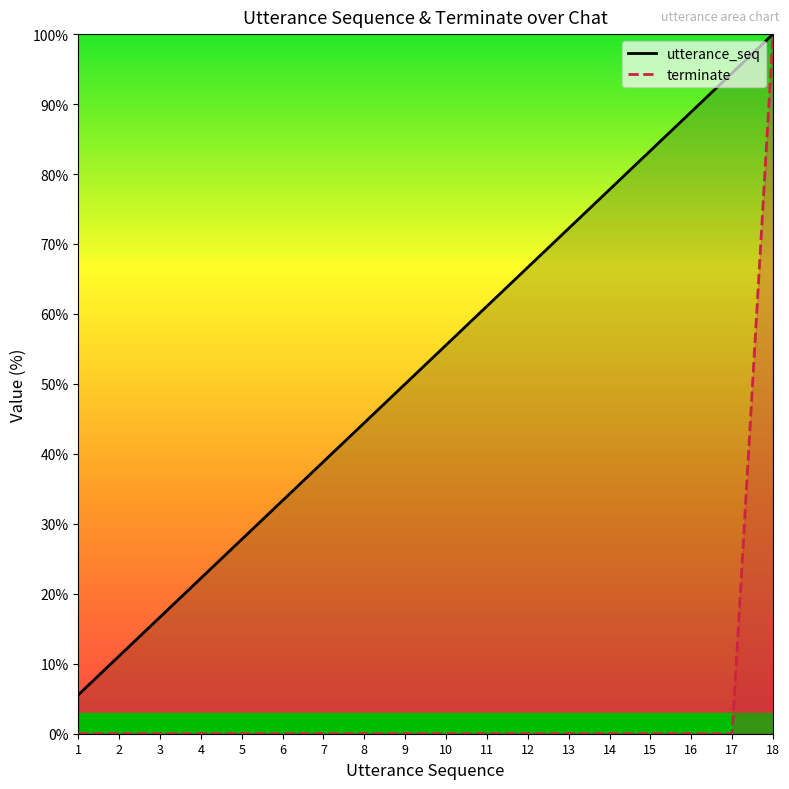

What is the value of the utterance_seq point at the 3rd from the left?

16.7